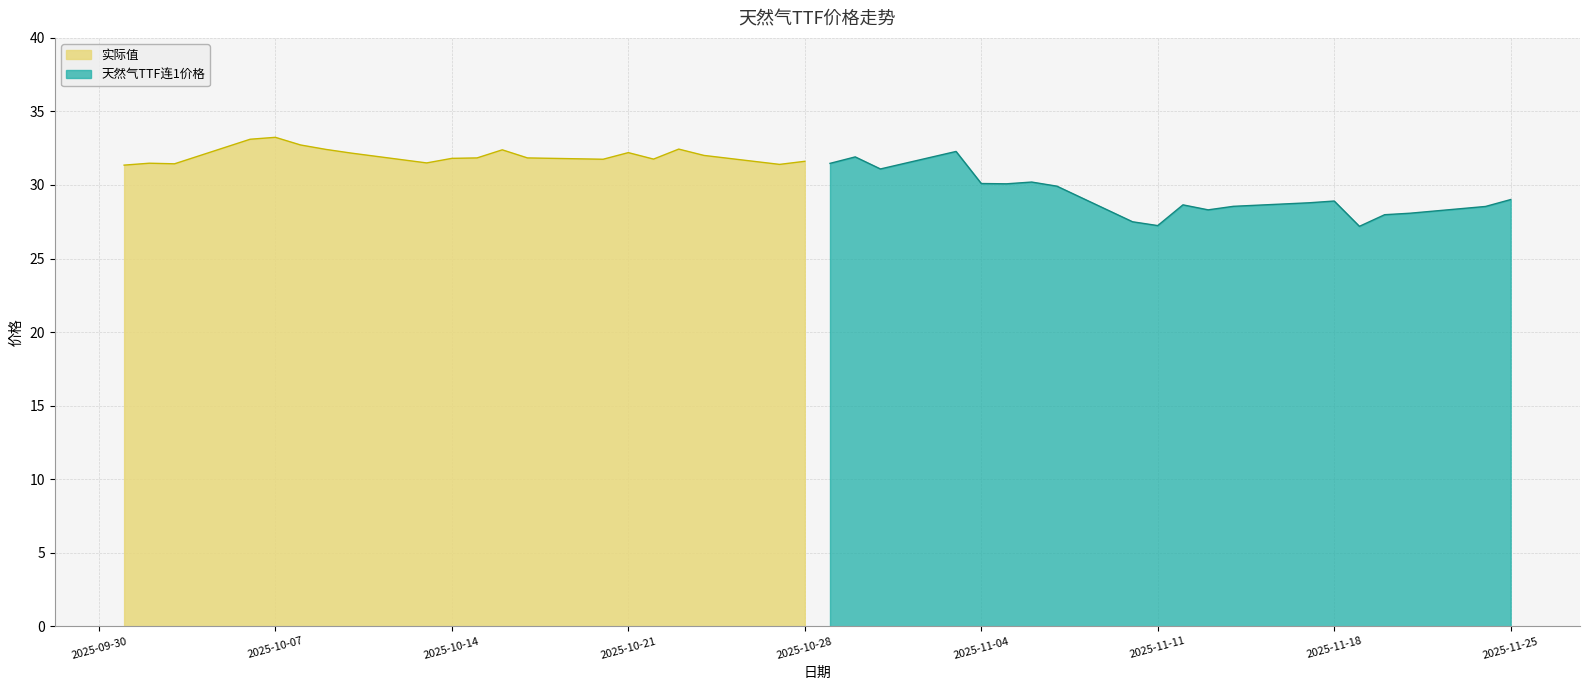

What is the highest value of the 天然气TTF连1价格 series?

32.3